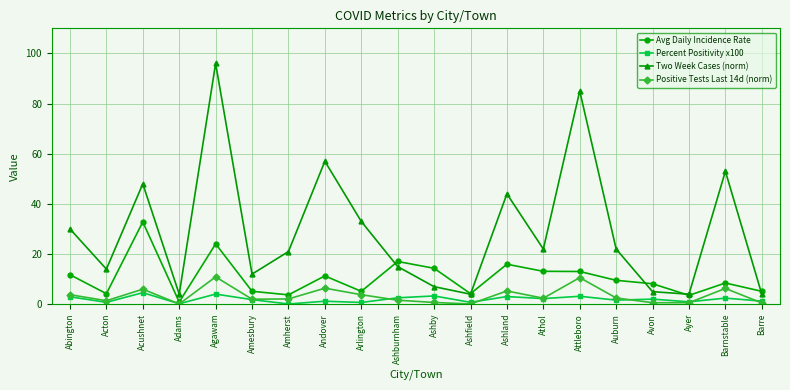

At which category does Avg Daily Incidence Rate reach its first local peak?

Acushnet